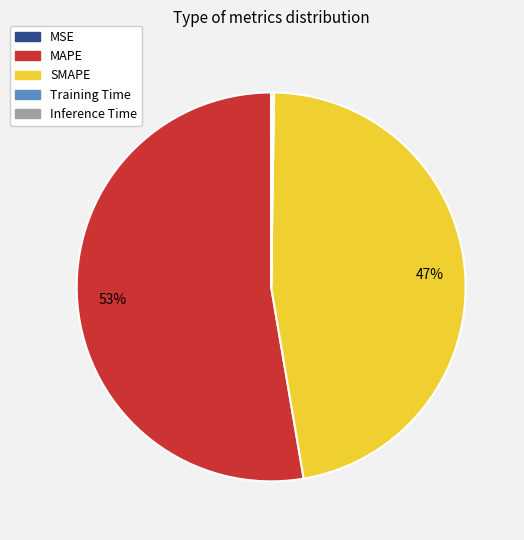

Is it true that MAPE is 61% of the pie?

False